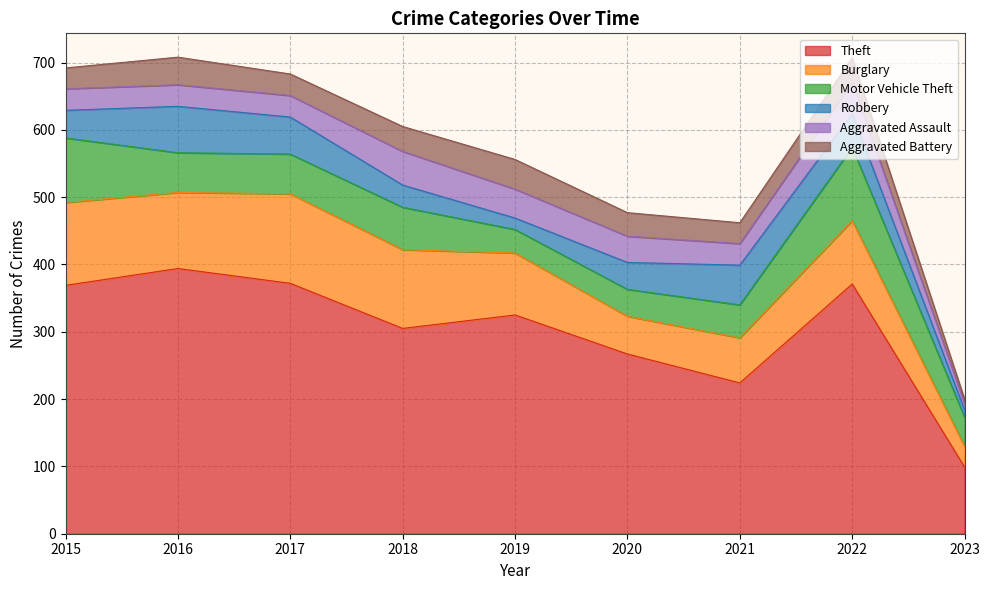

What is the value of the Aggravated Assault point at the 2nd from the left?

32